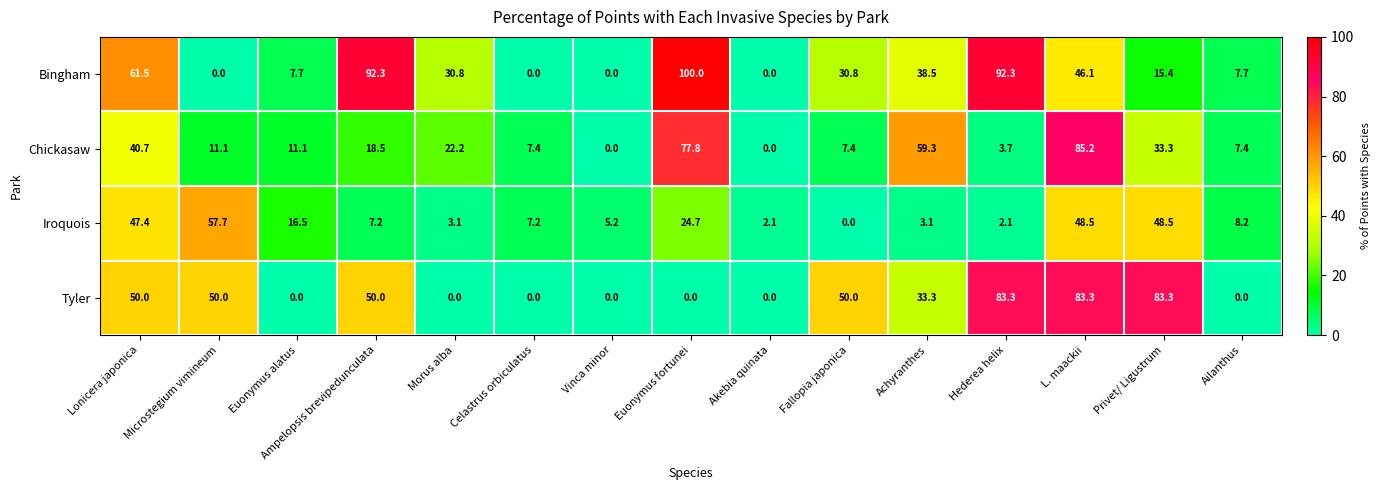

What is the spread (max minus min) of values at Achyranthes?

56.2